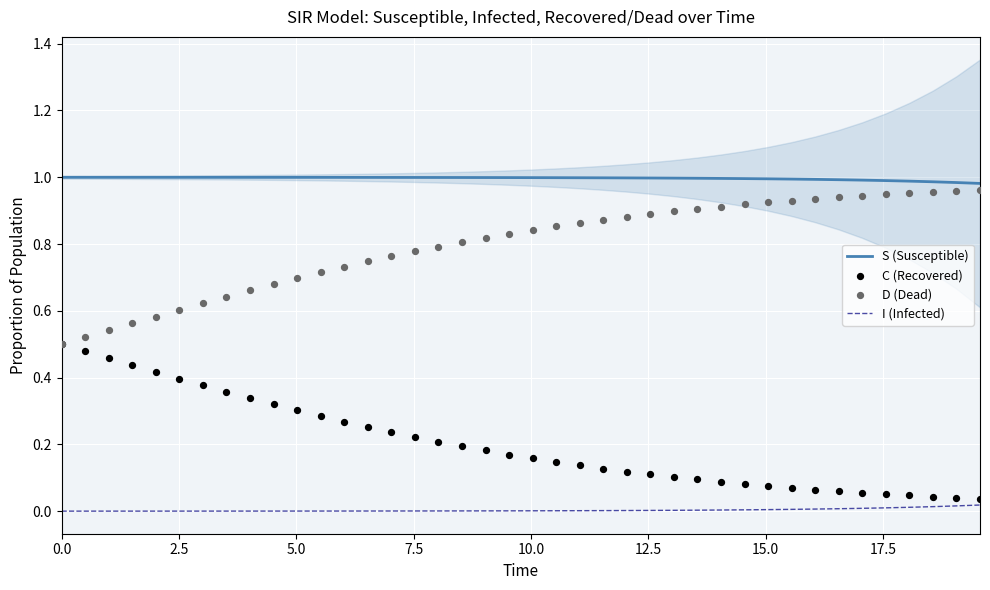

Which series reaches the minimum Y coordinate?

I (Infected)